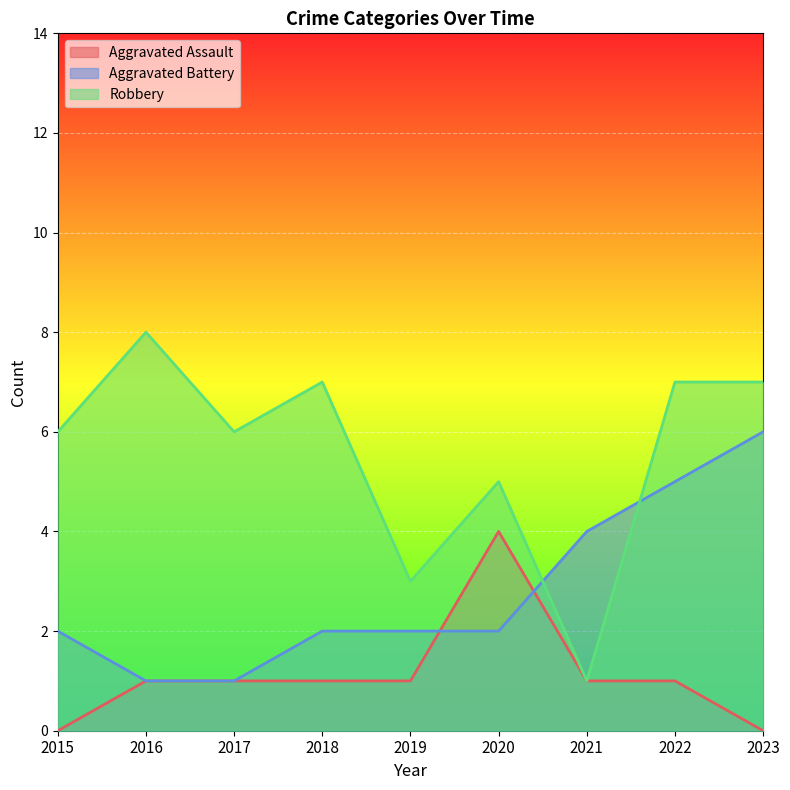

How many values in the Aggravated Battery series are below 2?

2